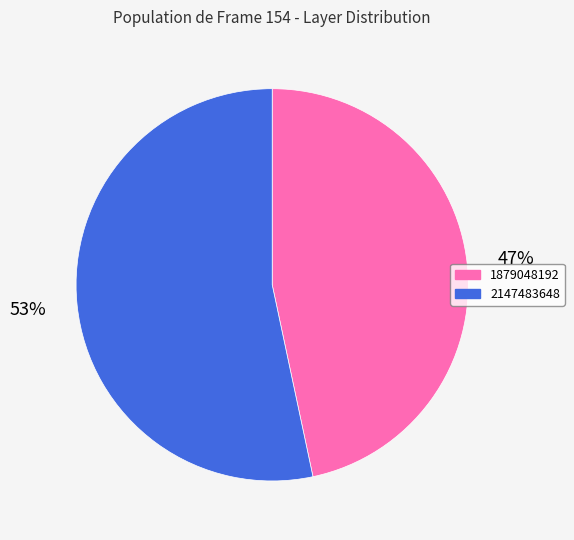

Is the sum of 1879048192 and 2147483648 greater than half?

Yes